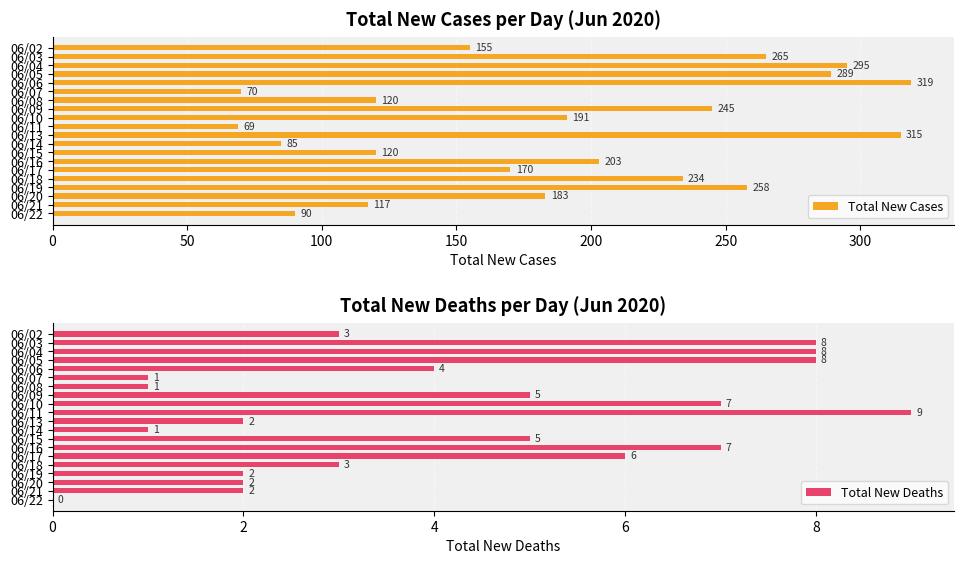

What is the average value of the Total New Cases series?

190